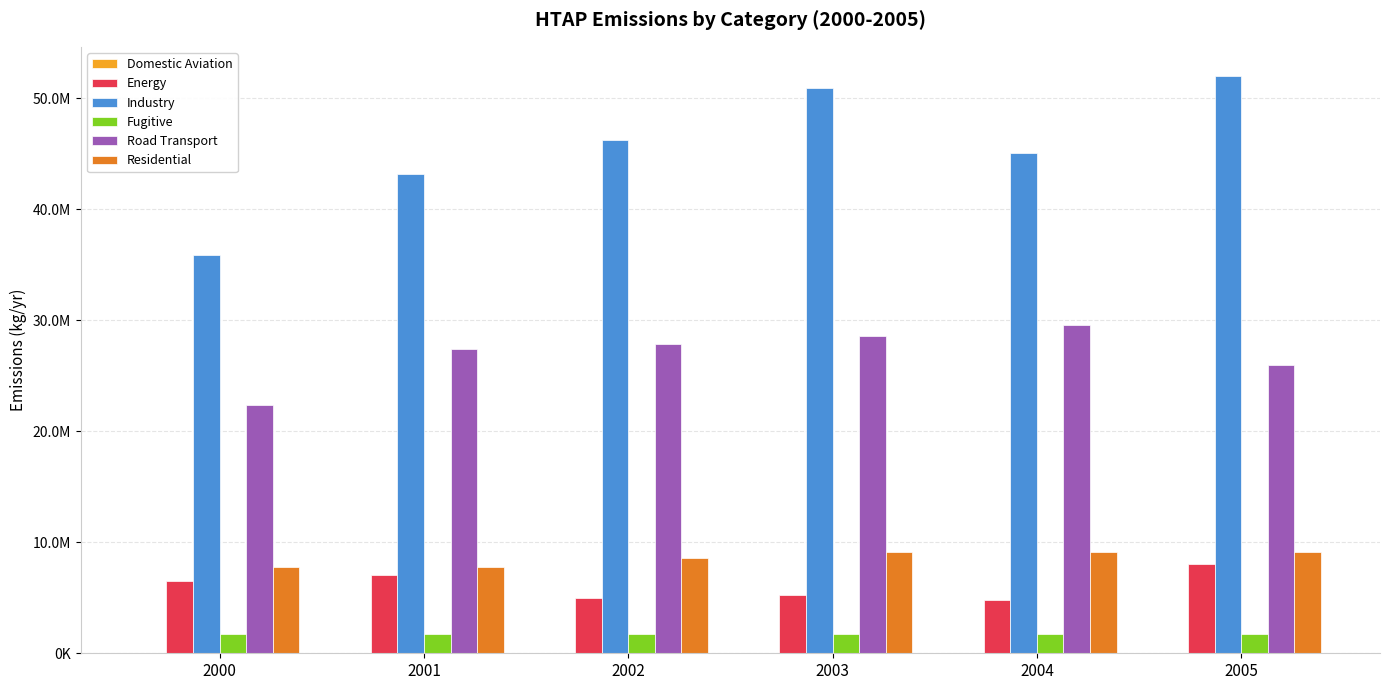

Which series has the largest total across all categories?

Industry